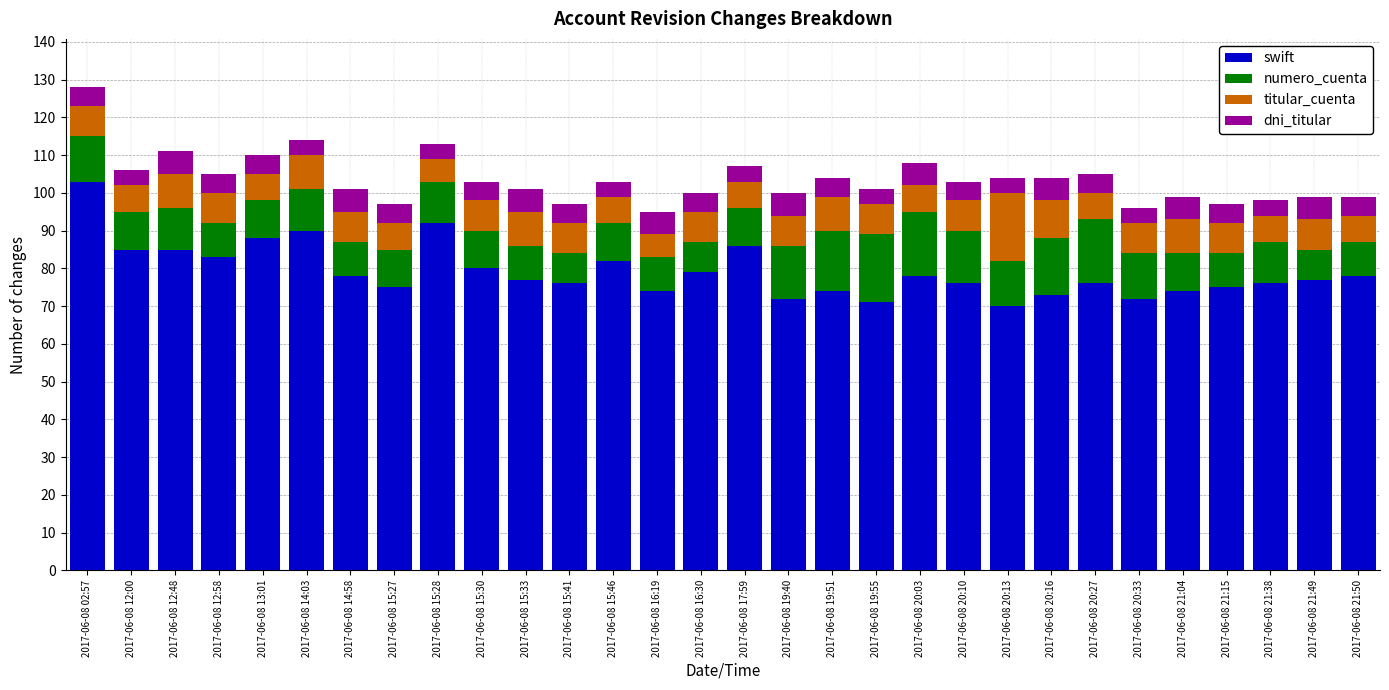

What is the highest value of the swift series?

103